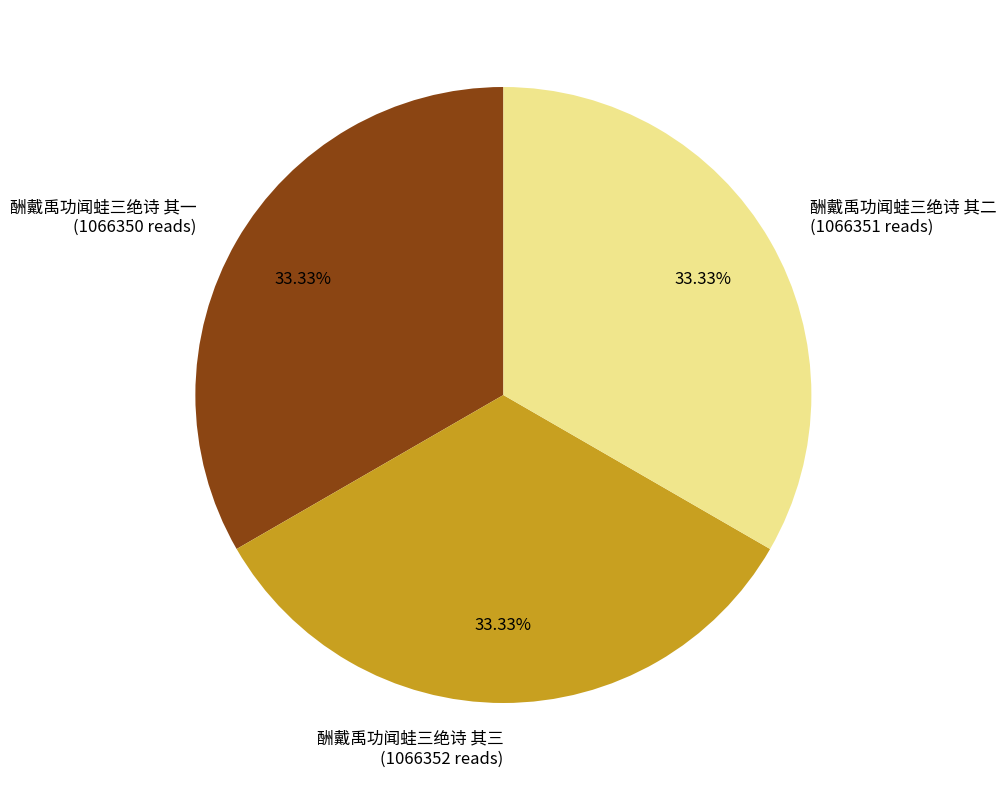

How many segments does this pie chart have?

3